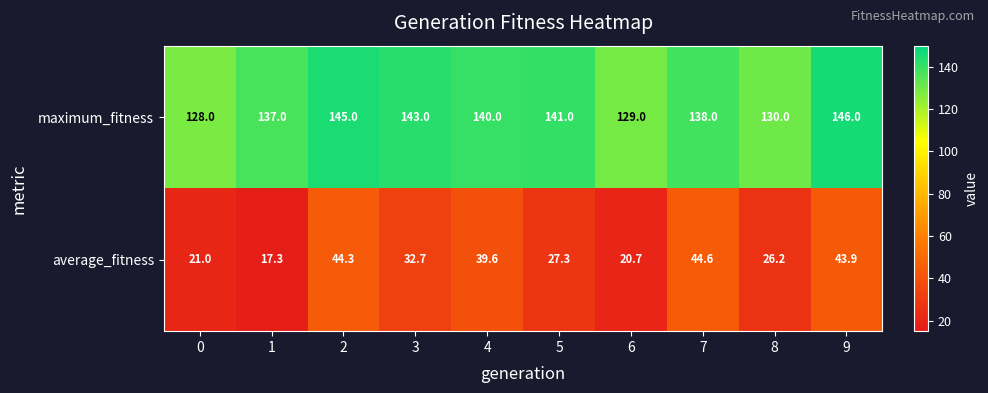

What is the difference between the highest and lowest values at 8?

103.8